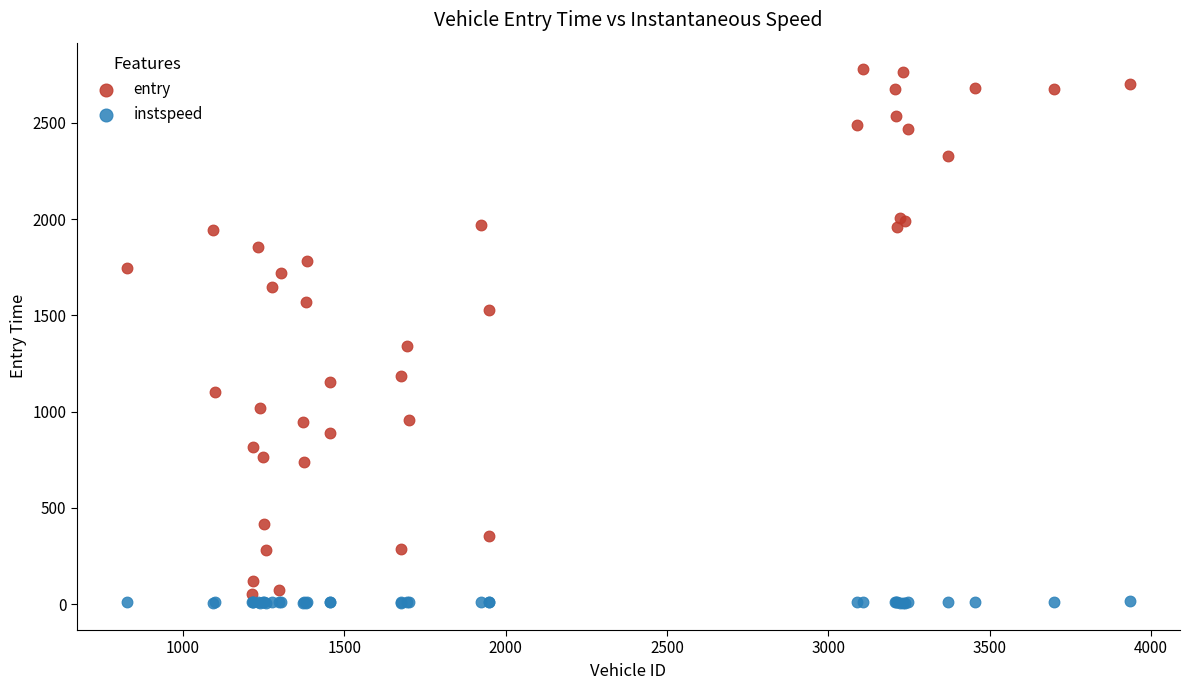

What are all the series names shown in the legend?

entry, instspeed